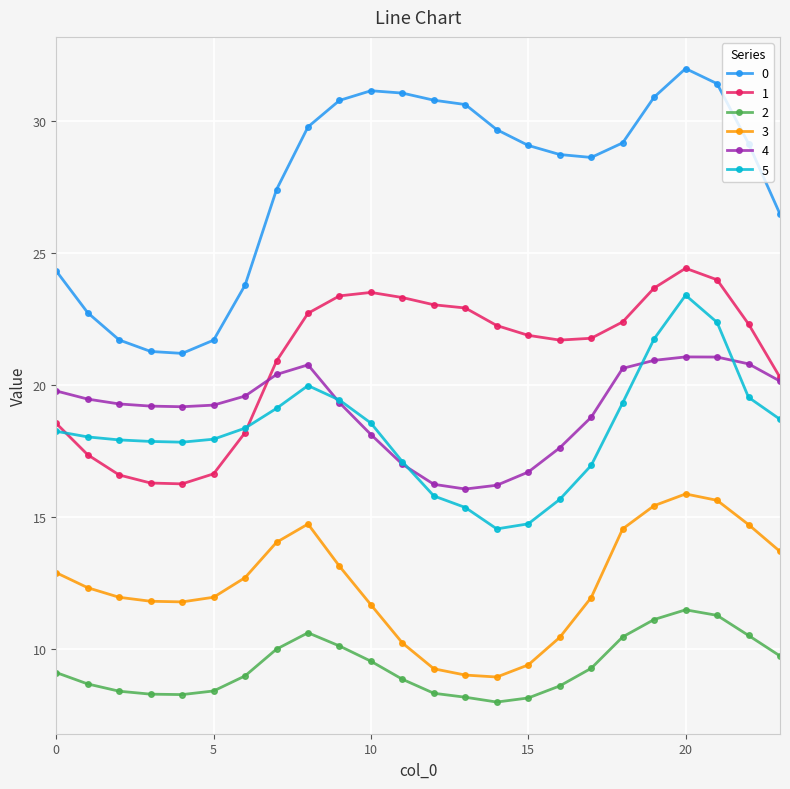

What is the lowest value of the 1 series?

16.3